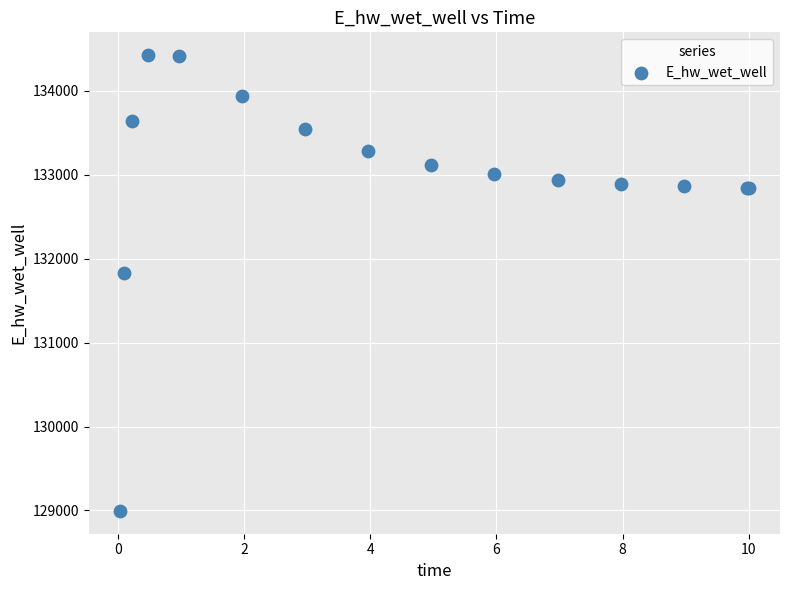

What Y value in the scatter plot is closest to 131709?

131827.2